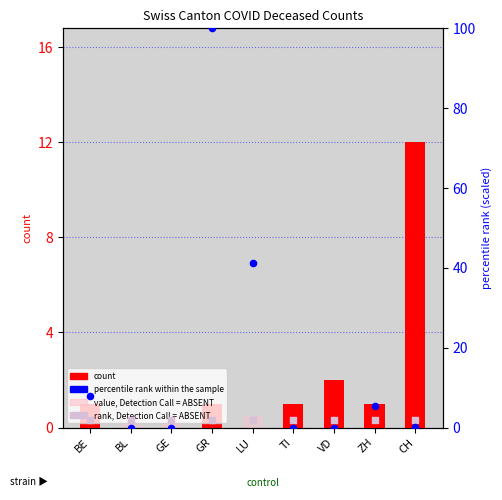

Which series has the largest total across all categories?

percentile rank within the sample